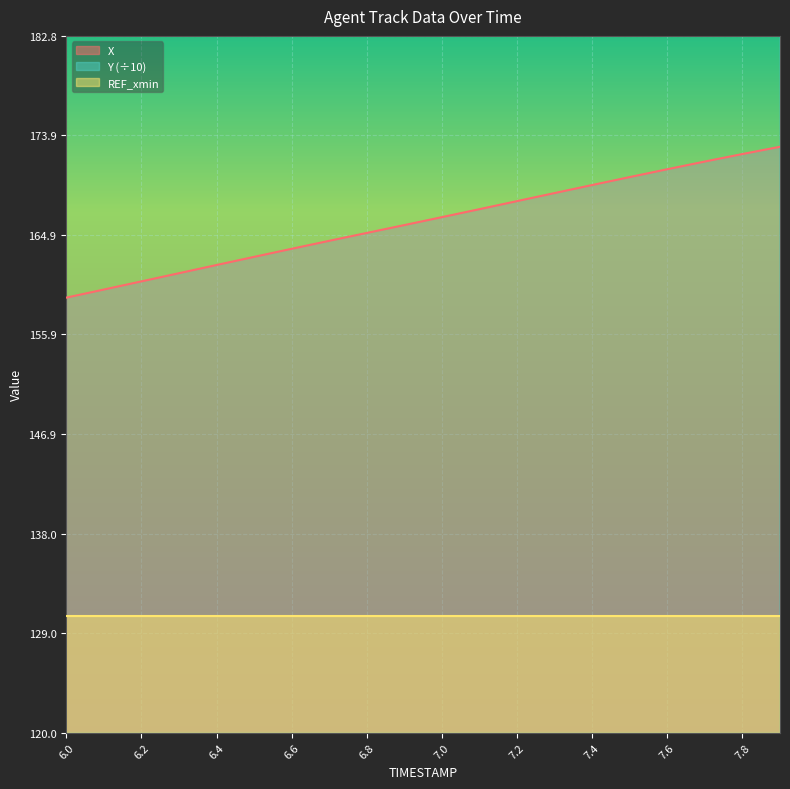

What is the maximum value for X?

172.8